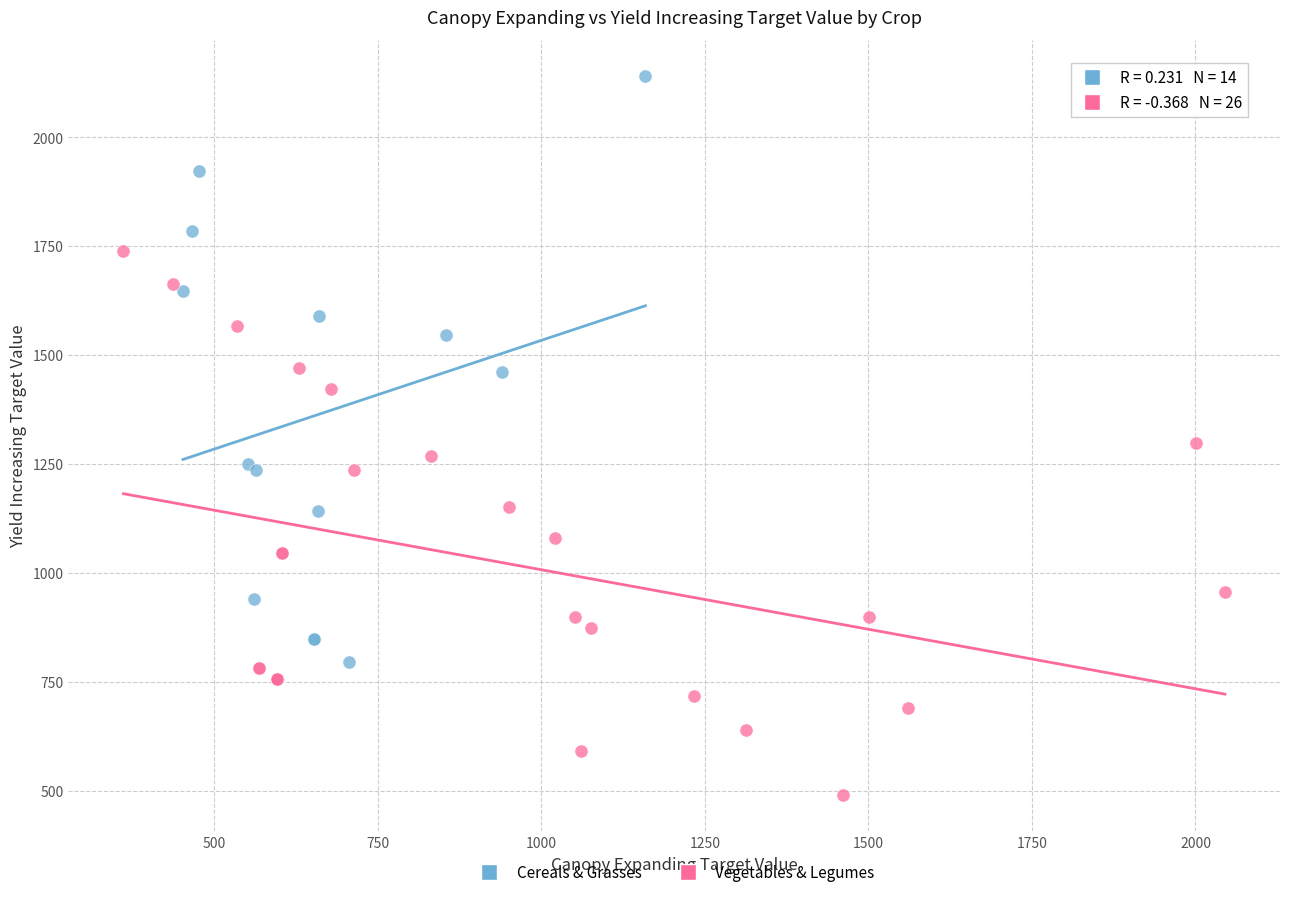

Which series reaches the minimum Y coordinate?

Vegetables & Legumes